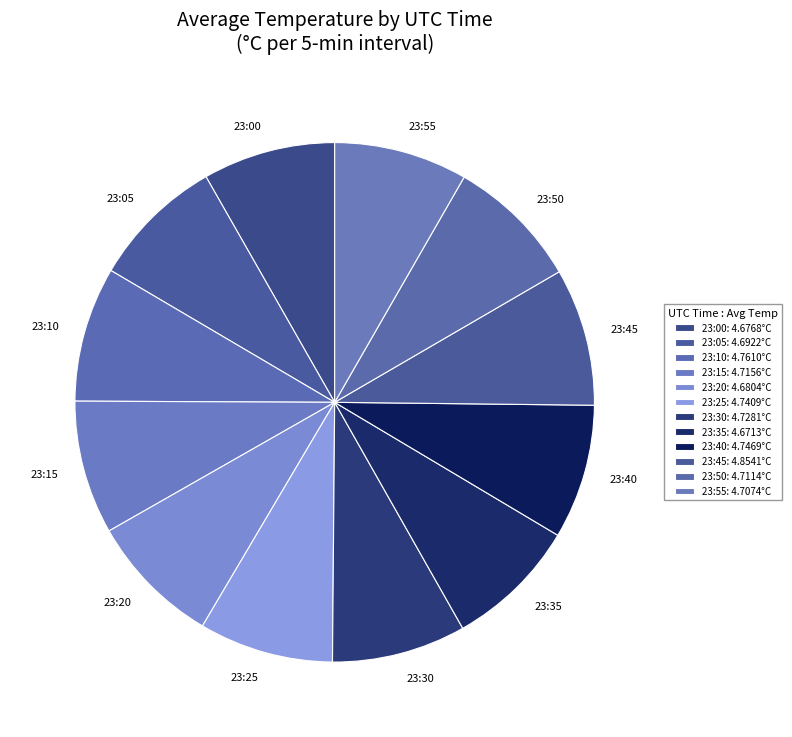

Does any single category account for the majority?

No